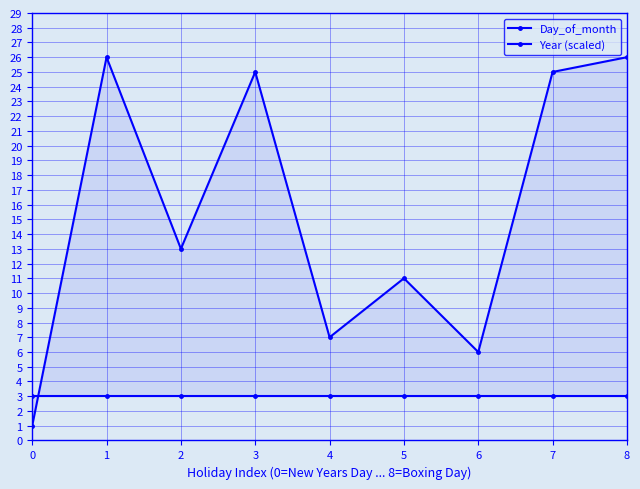

Does the chart display data point markers on the line(s)?

Yes